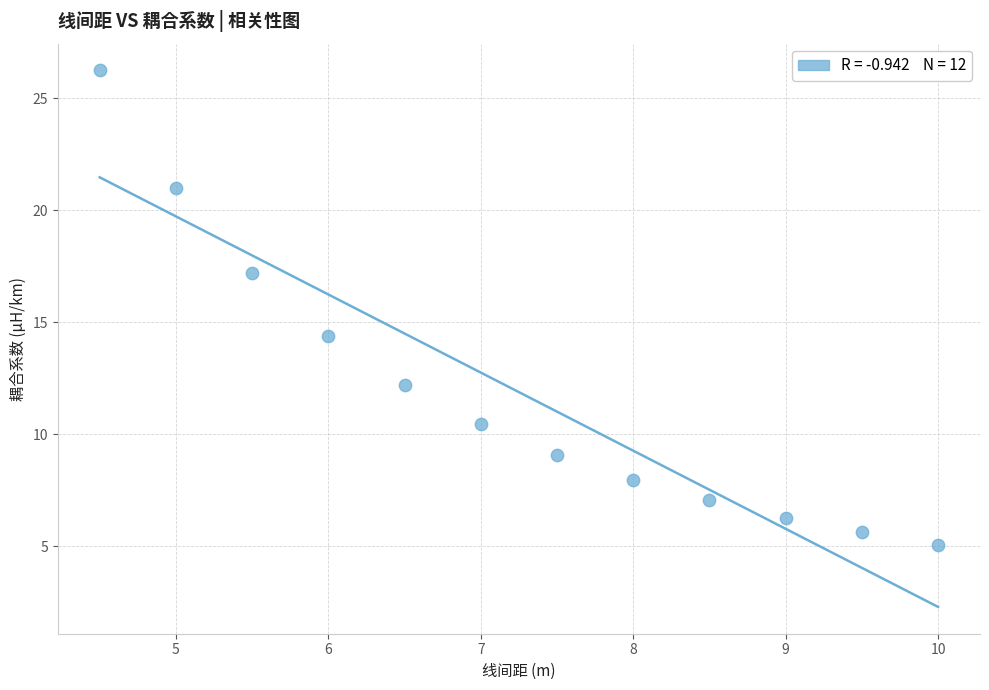

What is the average X value?

7.2